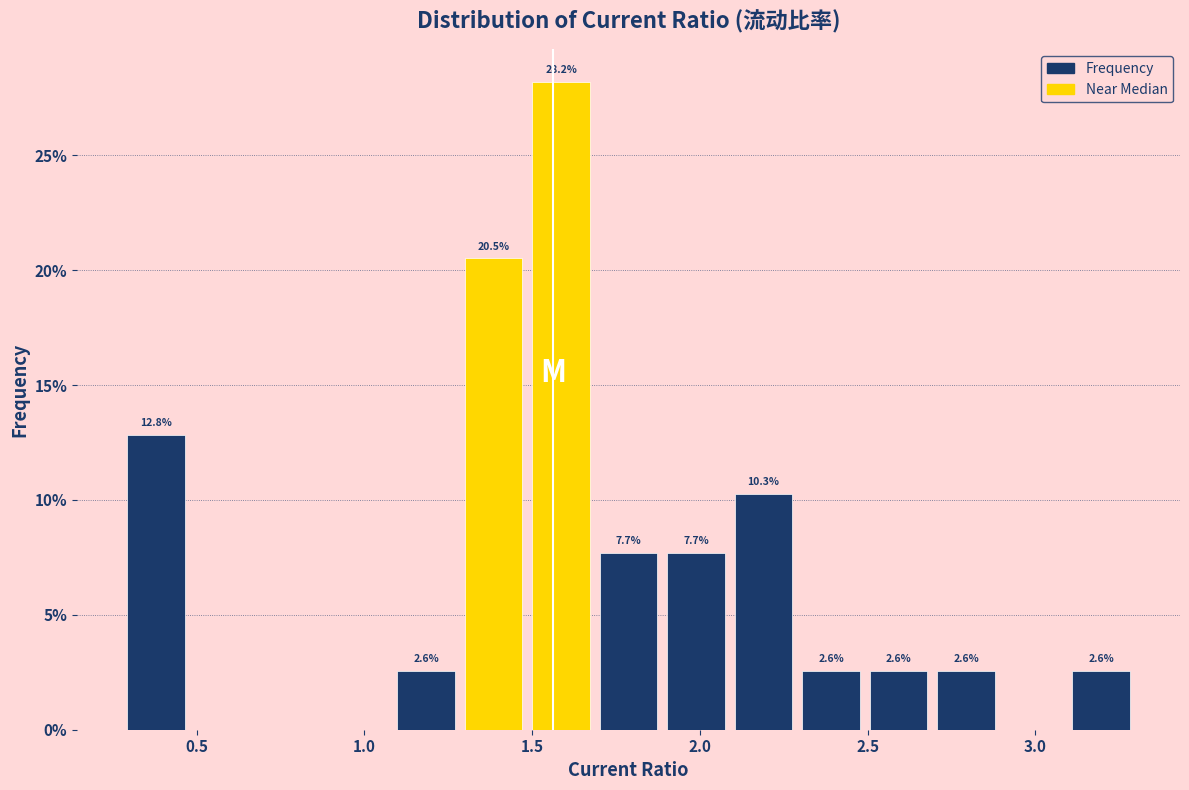

Which range on the x-axis has the tallest bar?

1.5 to 1.7